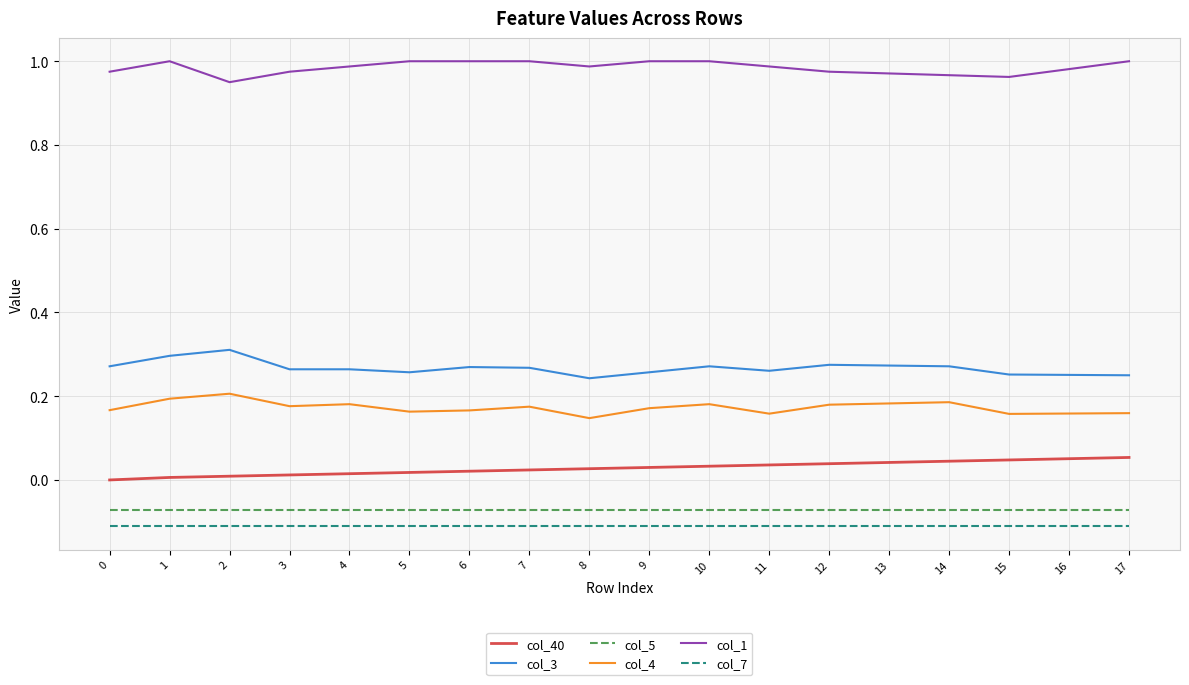

Is it true that col_40 equals 0.0 at 0?

True